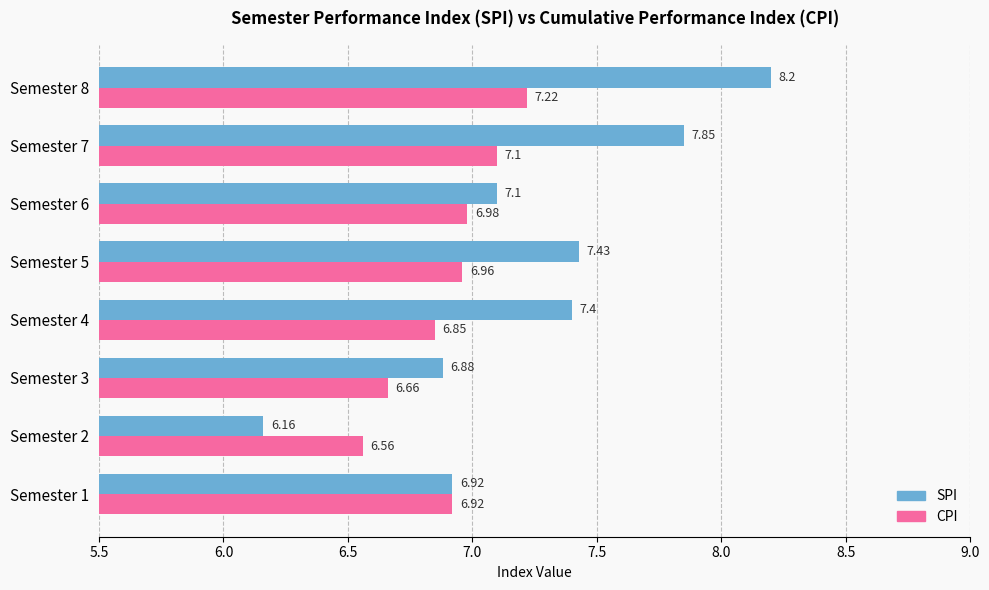

Which series has the largest total across all categories?

SPI